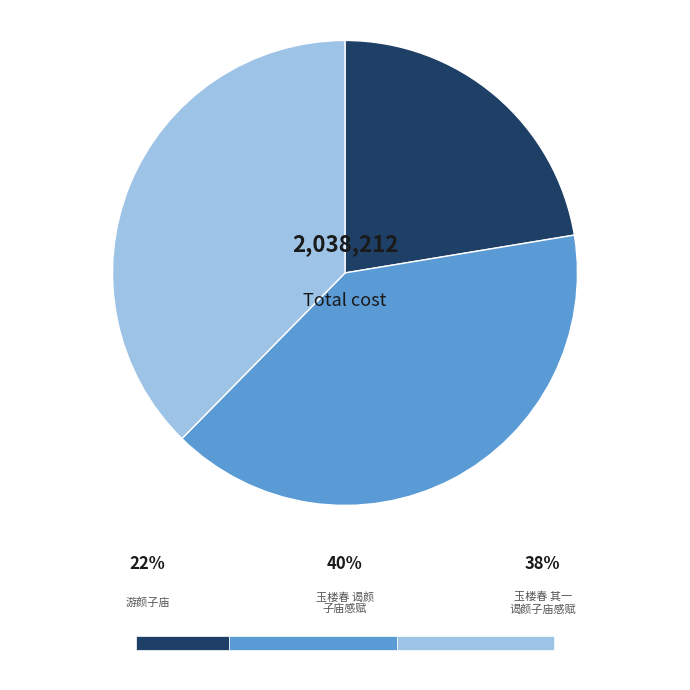

Is there any slice that represents more than half of the pie?

No